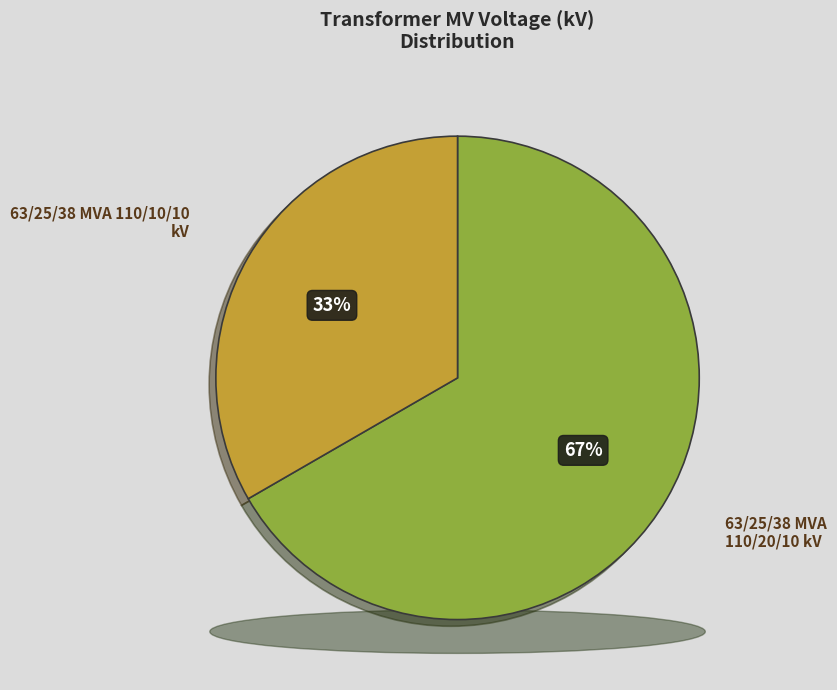

The 63/25/38 MVA 110/10/10 kV slice represents 33% of the pie. True or false?

True